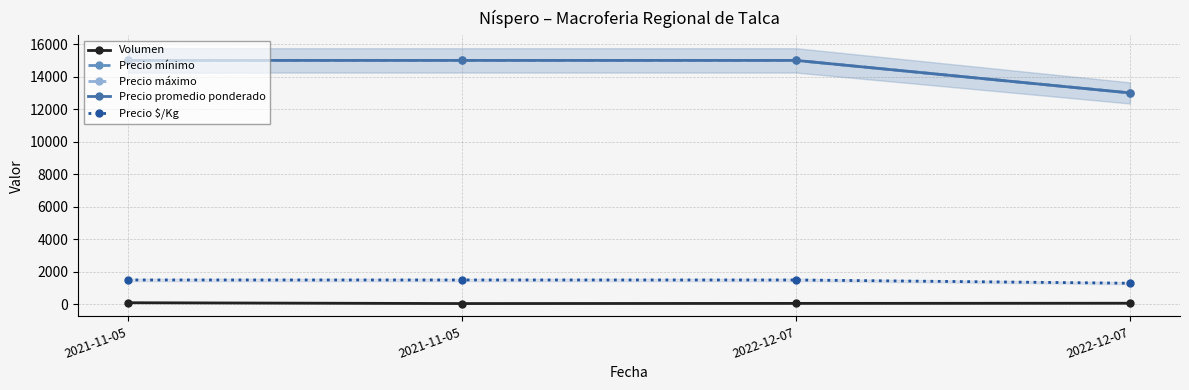

How many lines are shown in the chart?

5